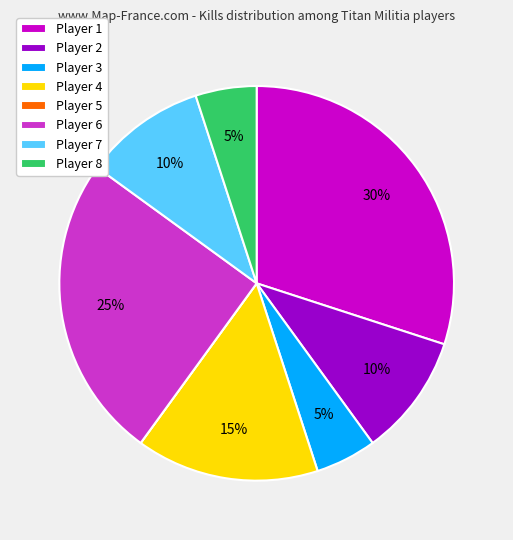

What is the largest slice in the pie chart?

Player 1